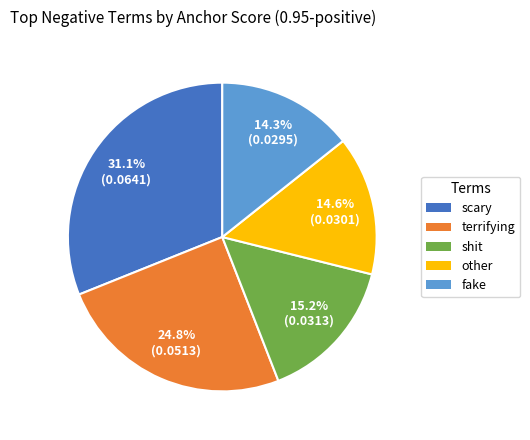

Is there any slice that represents more than half of the pie?

No